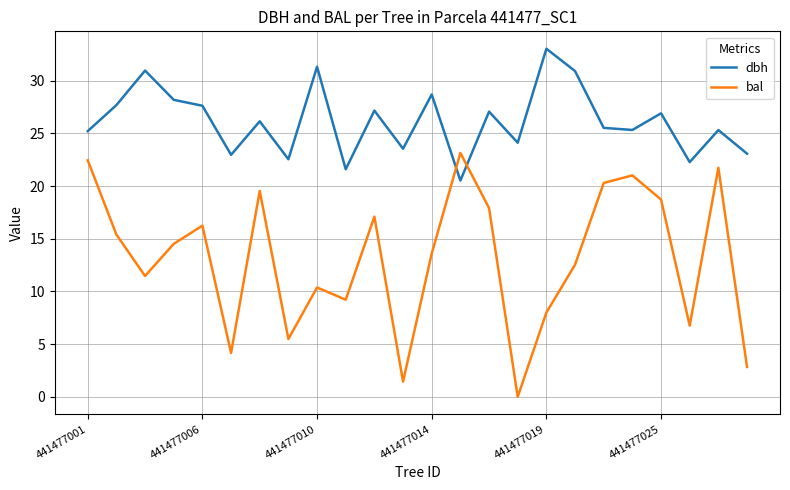

True or false: dbh has more than 2 interior local peaks.

True